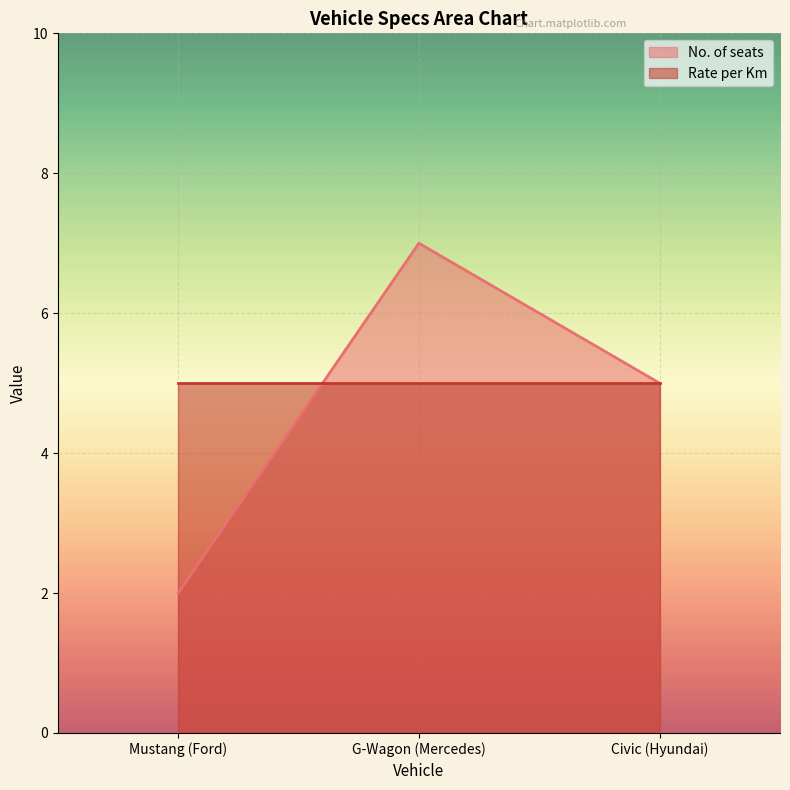

Where does the data first go above 5?

G-Wagon (Mercedes)